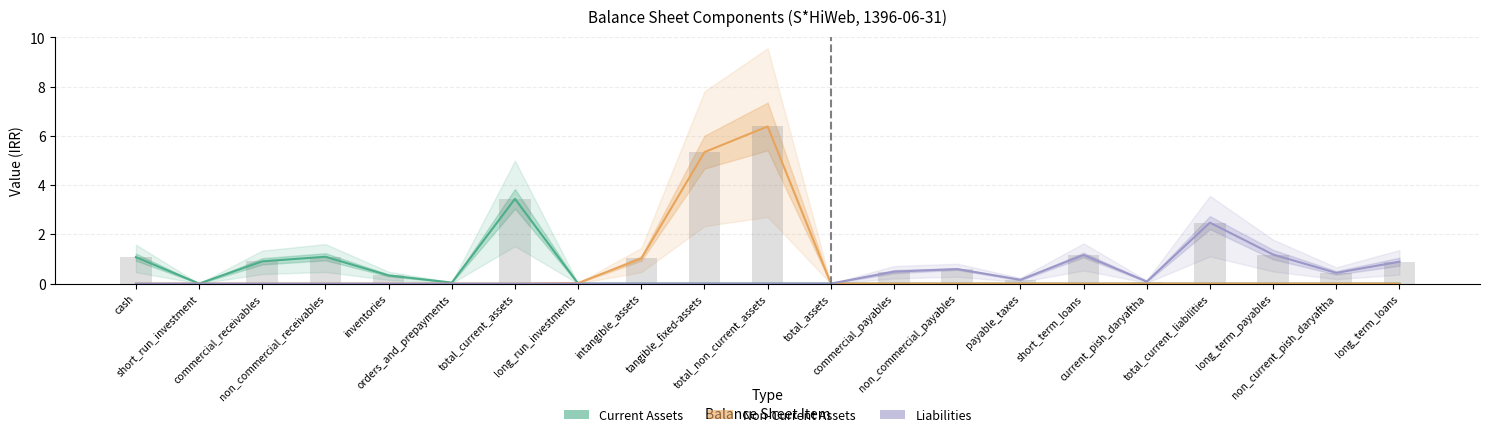

What is the total value across all series at short_term_loans?

1.2